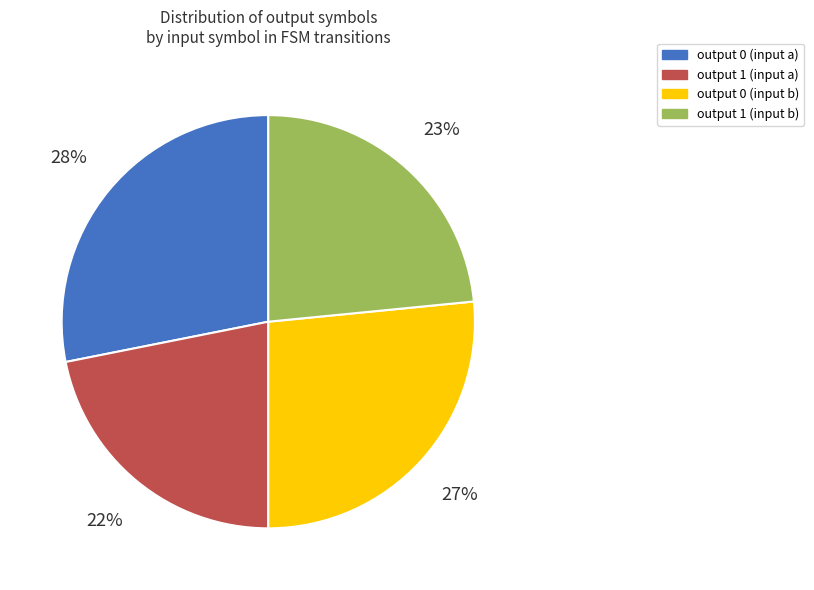

How many slices are in this pie chart?

4